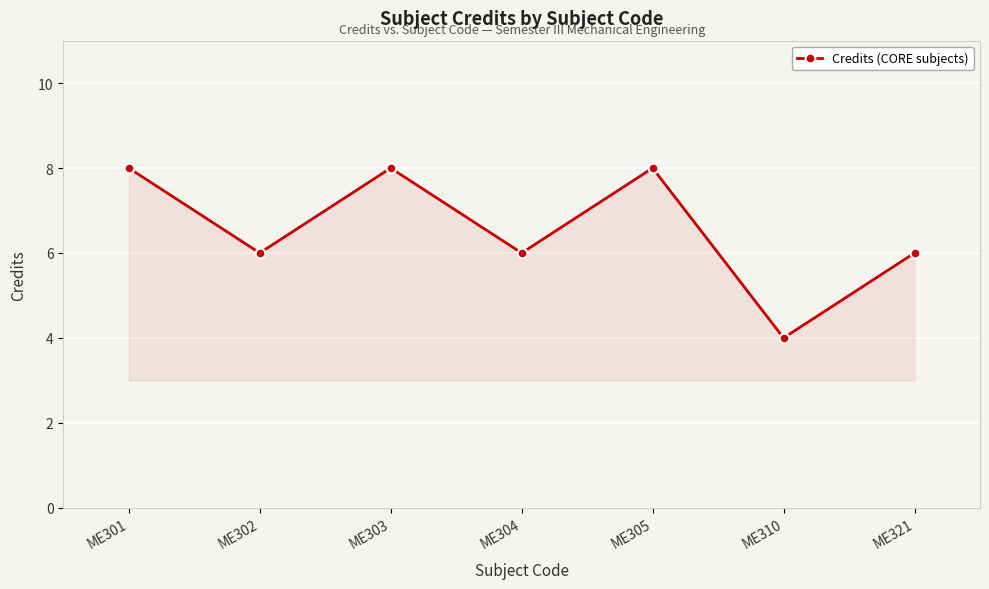

What is the ratio of the value at ME303 to the value at ME321?

1.3